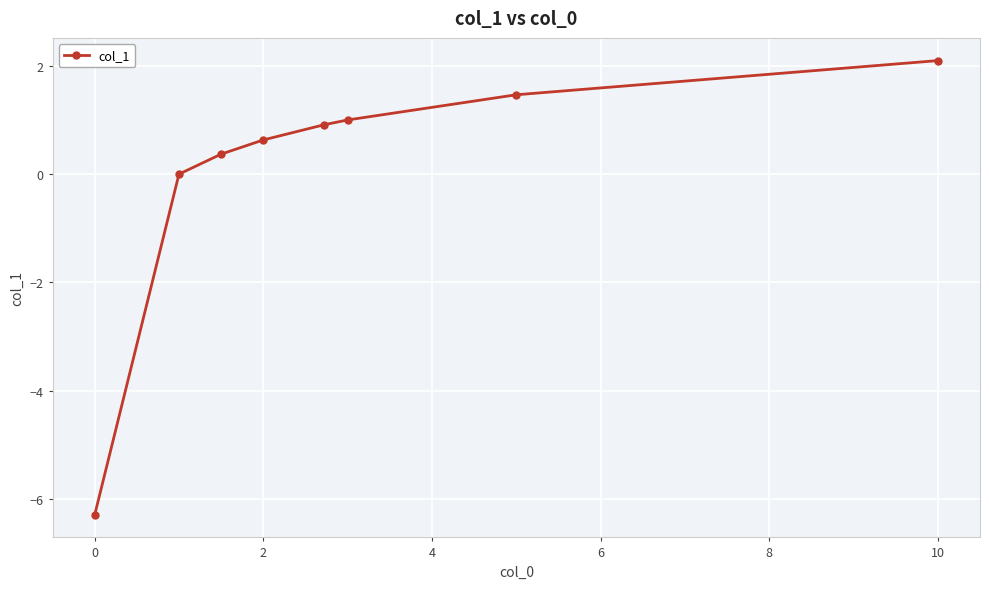

Reading left to right, extract all data points from this chart.

-6.3	0.0	0.4	0.6	0.9	1.0	1.5	2.1